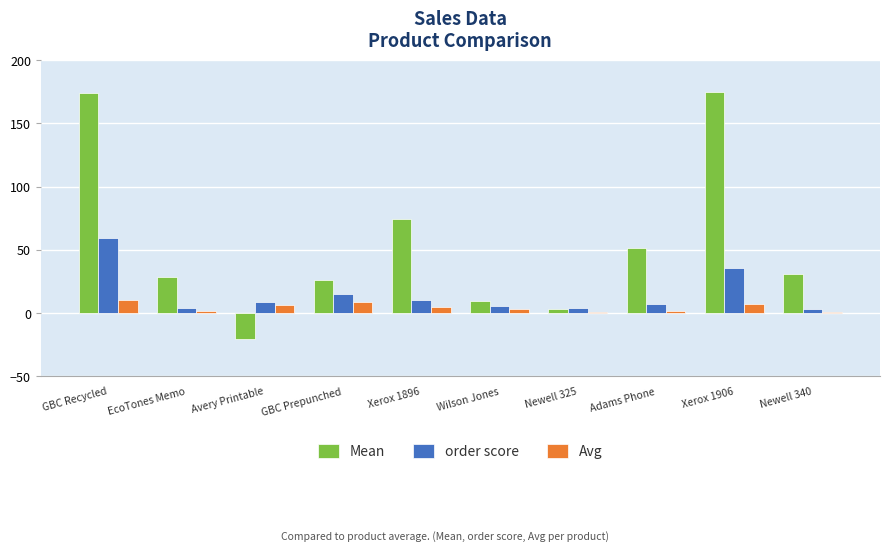

How many groups of bars are there?

10